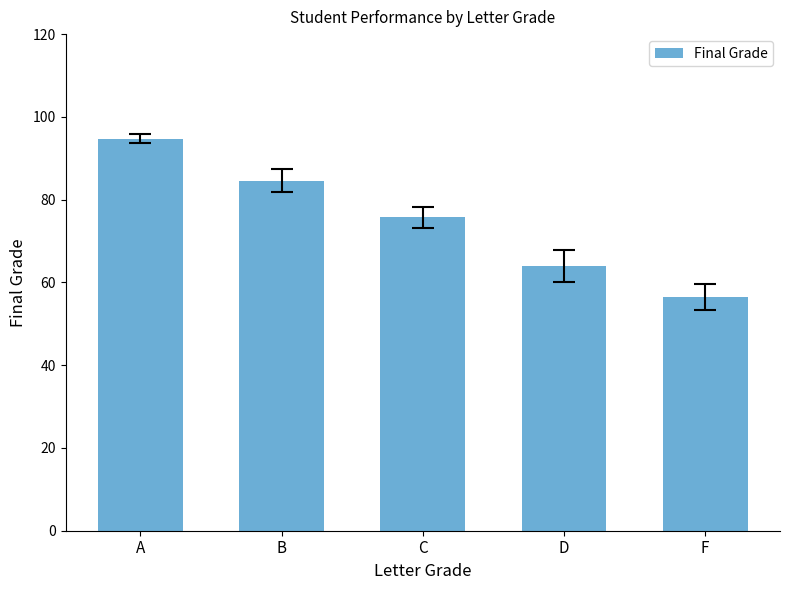

Reading left to right, extract all data points from this chart.

94.7	84.6	75.7	64.0	56.5